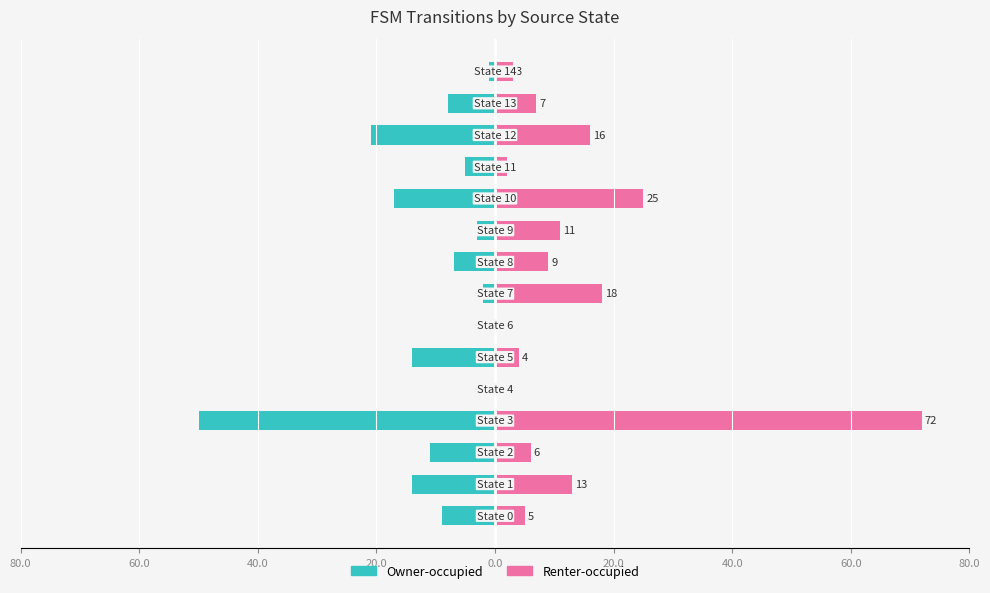

At how many categories does at least one series exceed 36?

1